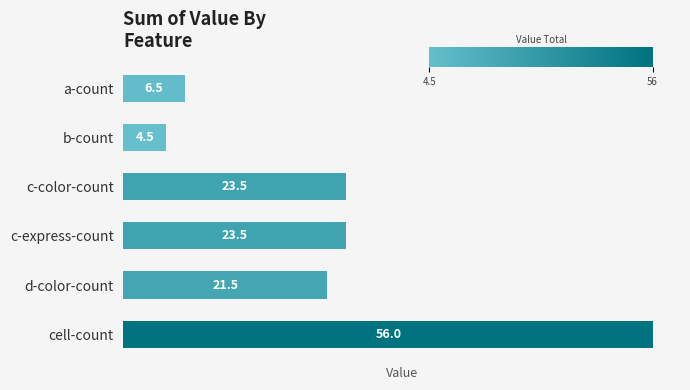

Which has a higher value, b-count or cell-count?

cell-count